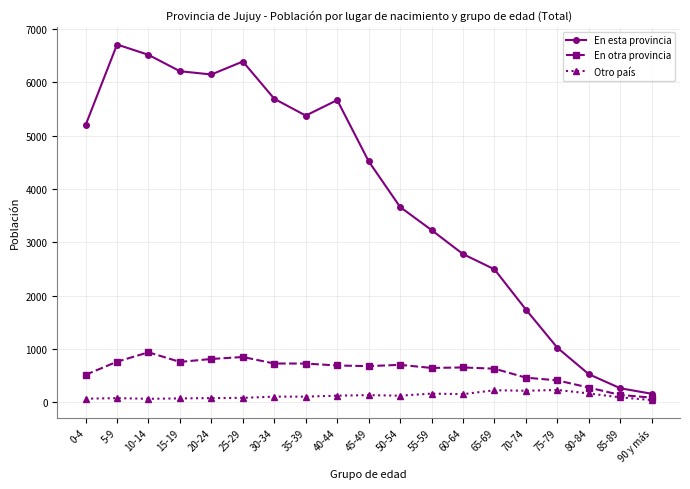

Is the value of En esta provincia at 5-9 greater than the value of En otra provincia at 10-14?

Yes